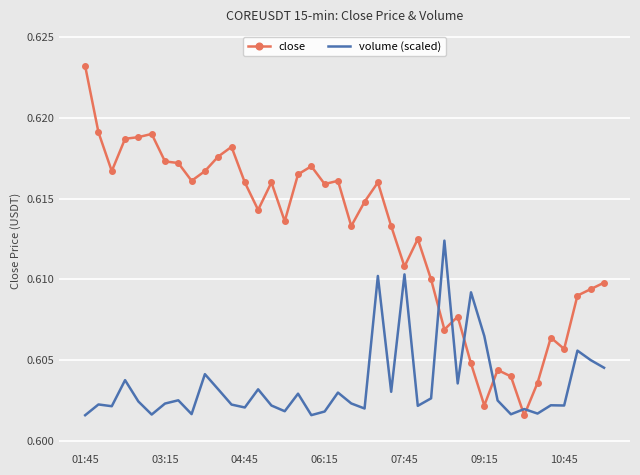

What is the sum of all close values?

24.5